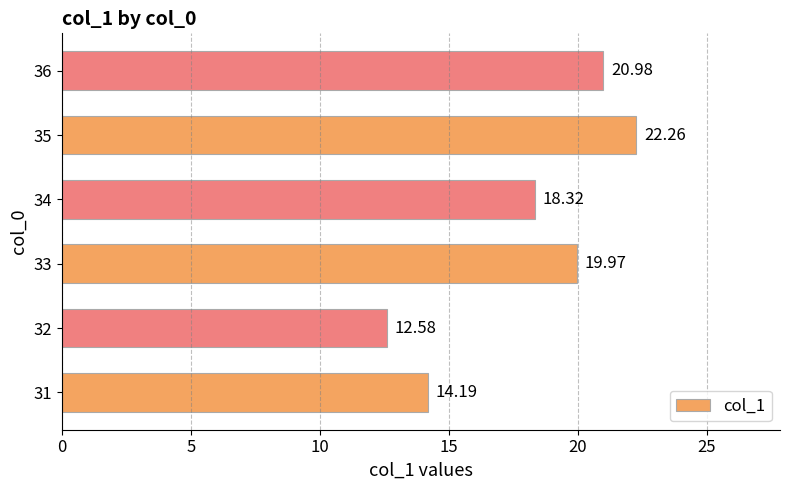

What is the sum of all values?

108.3